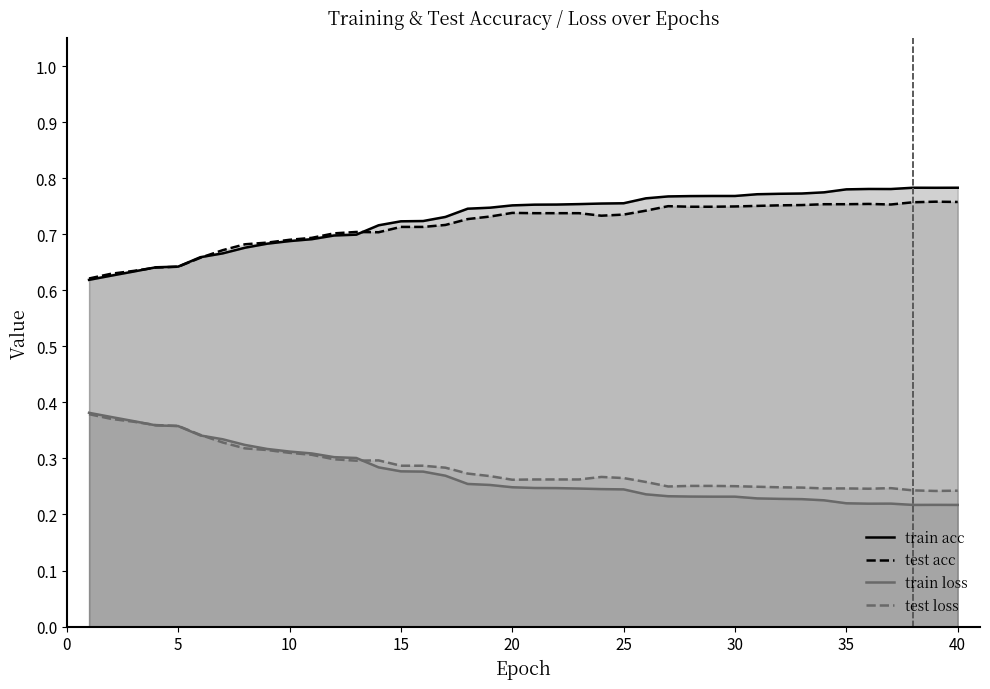

True or false: test loss and test acc cross at least once.

False